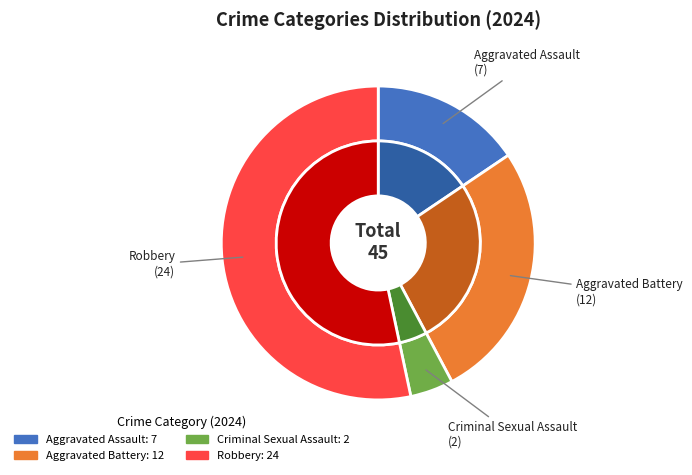

Is it true that Robbery is 53% of the pie?

True